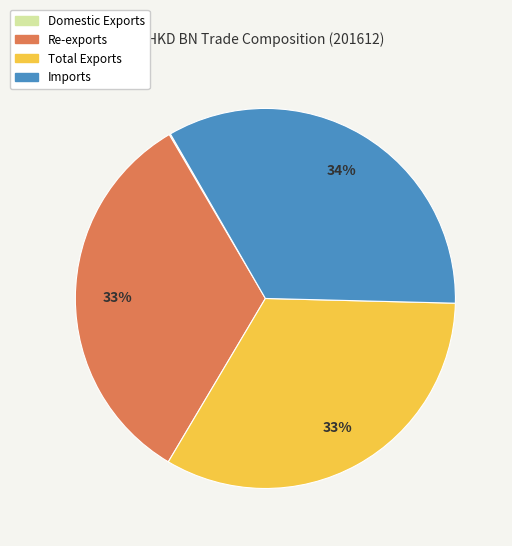

Approximately how many times larger is the value at Imports compared to Total Exports?

1.0